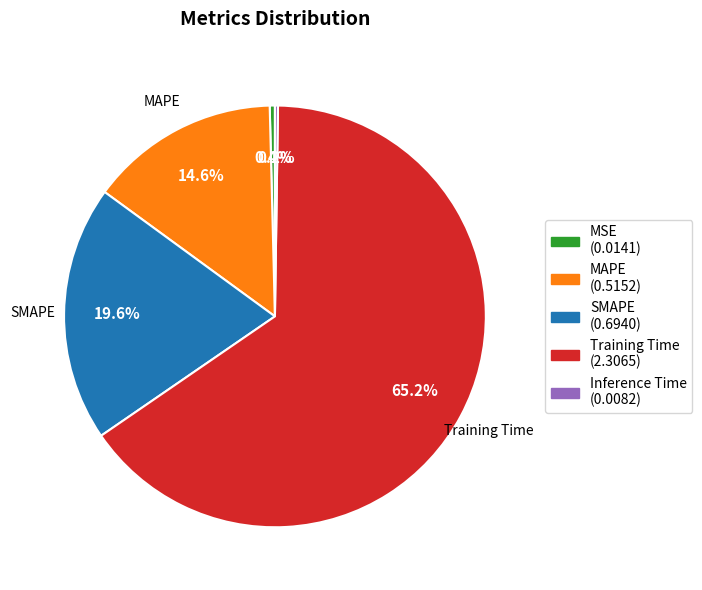

Which slice is the largest?

Training Time